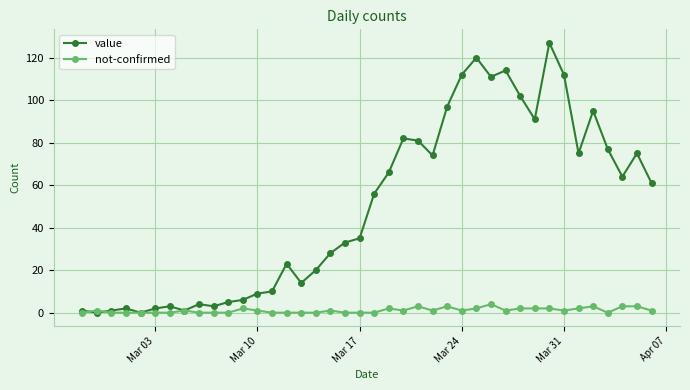

Which series has the largest total across all categories?

value